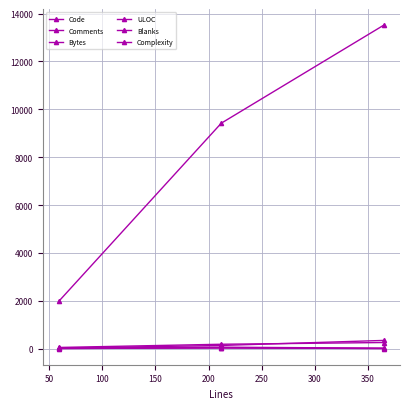

How many Bytes values are between 1978 and 13516?

3